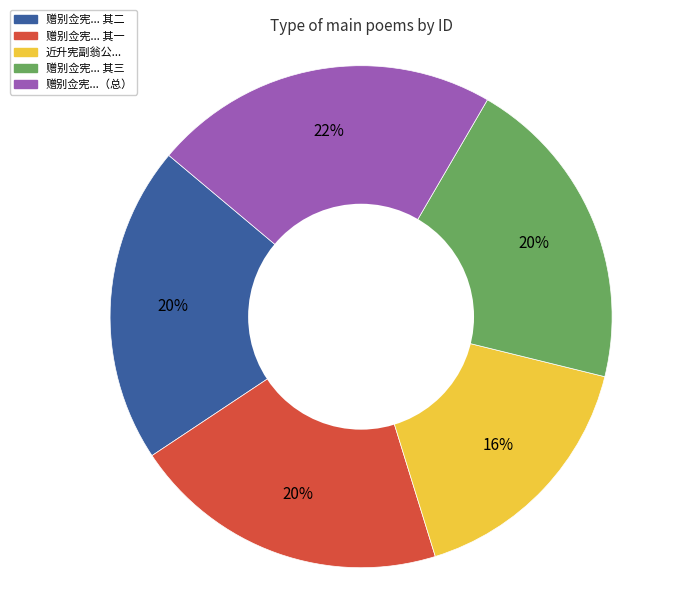

To the nearest percent, what is the difference between the largest and smallest slice percentages?

6%